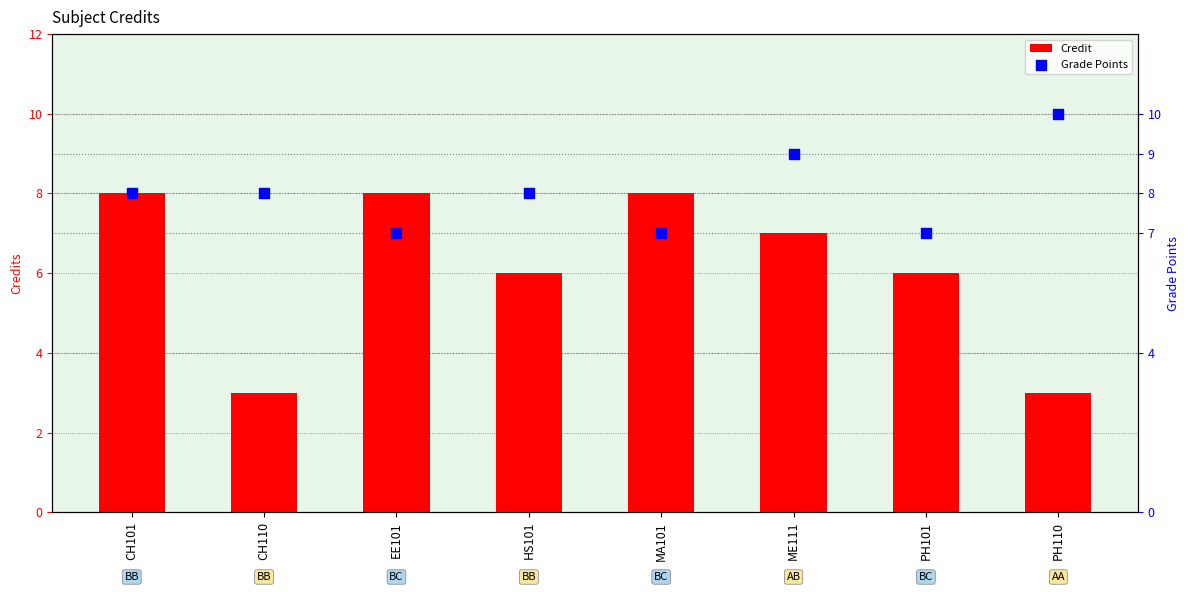

Which series has the largest total across all categories?

Grade Points